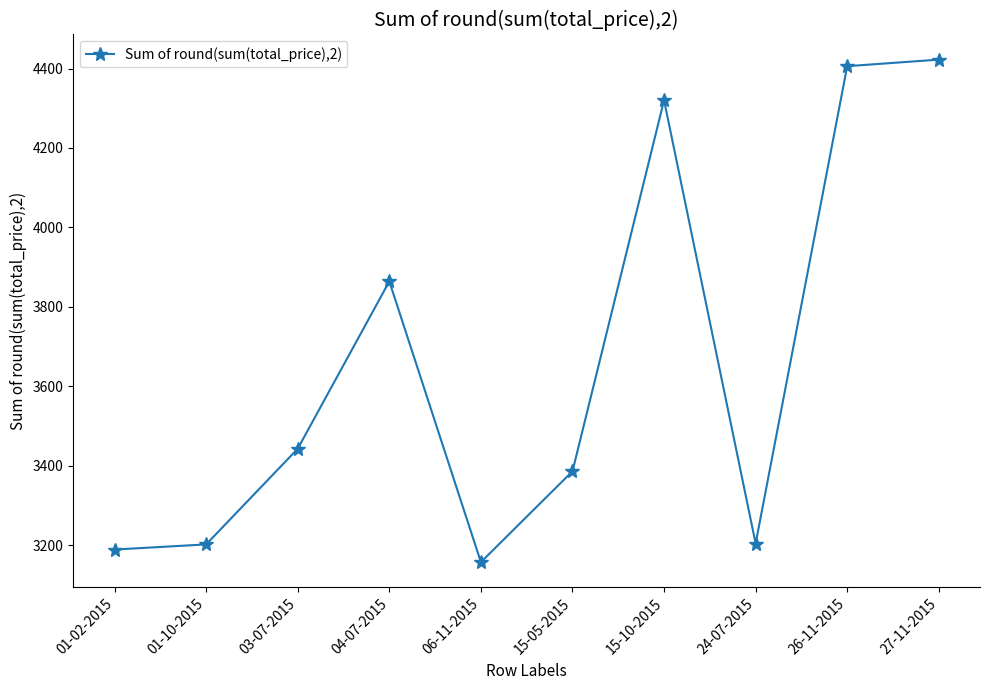

Between 15-10-2015 and 01-02-2015, which is larger?

15-10-2015